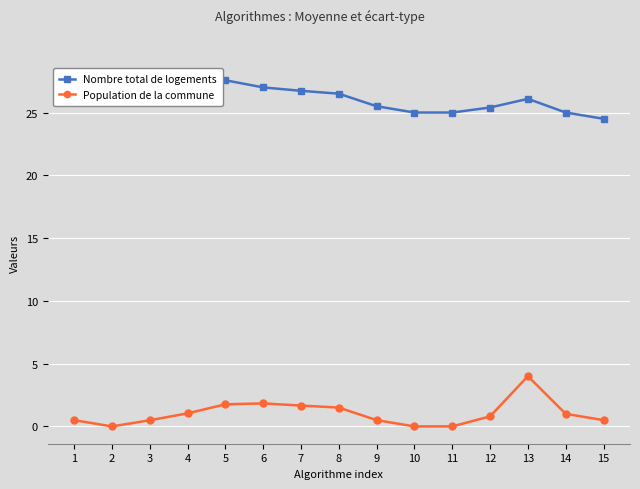

Which series has the largest total across all categories?

Nombre total de logements